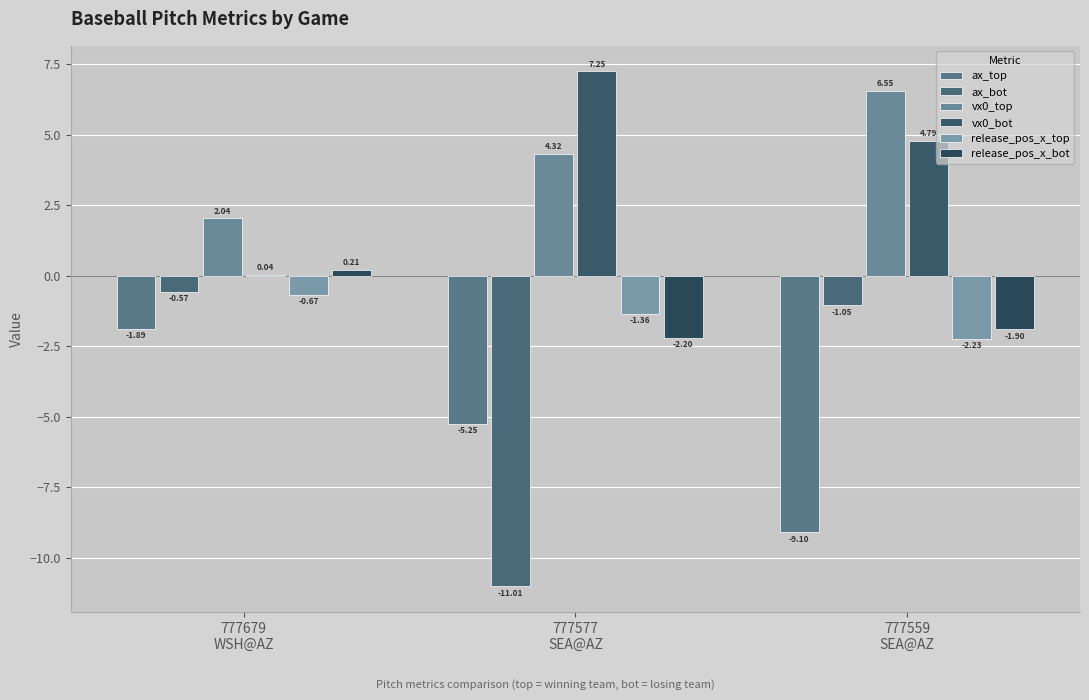

What is the average value of the release_pos_x_bot series?

-1.3